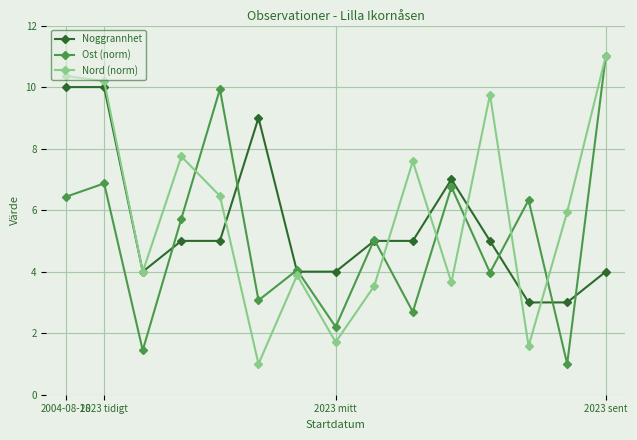

What is the value of the Nord (norm) point at the 8th from the left?

1.7